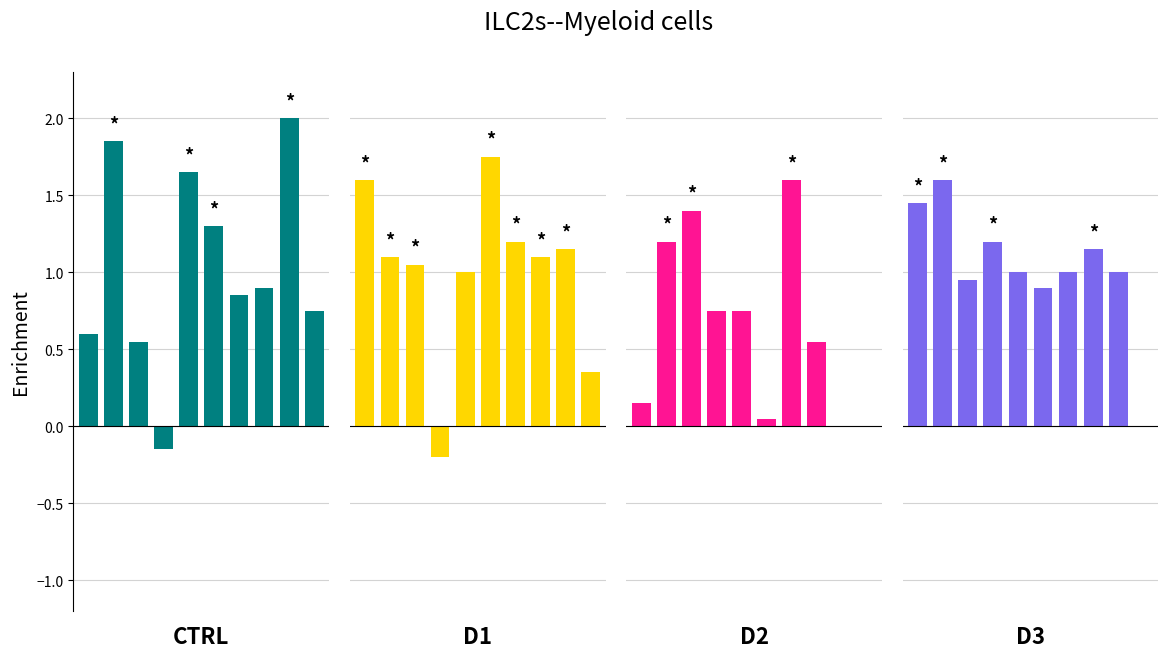

True or false: CTRL has a value of 0.8 at 6.

True